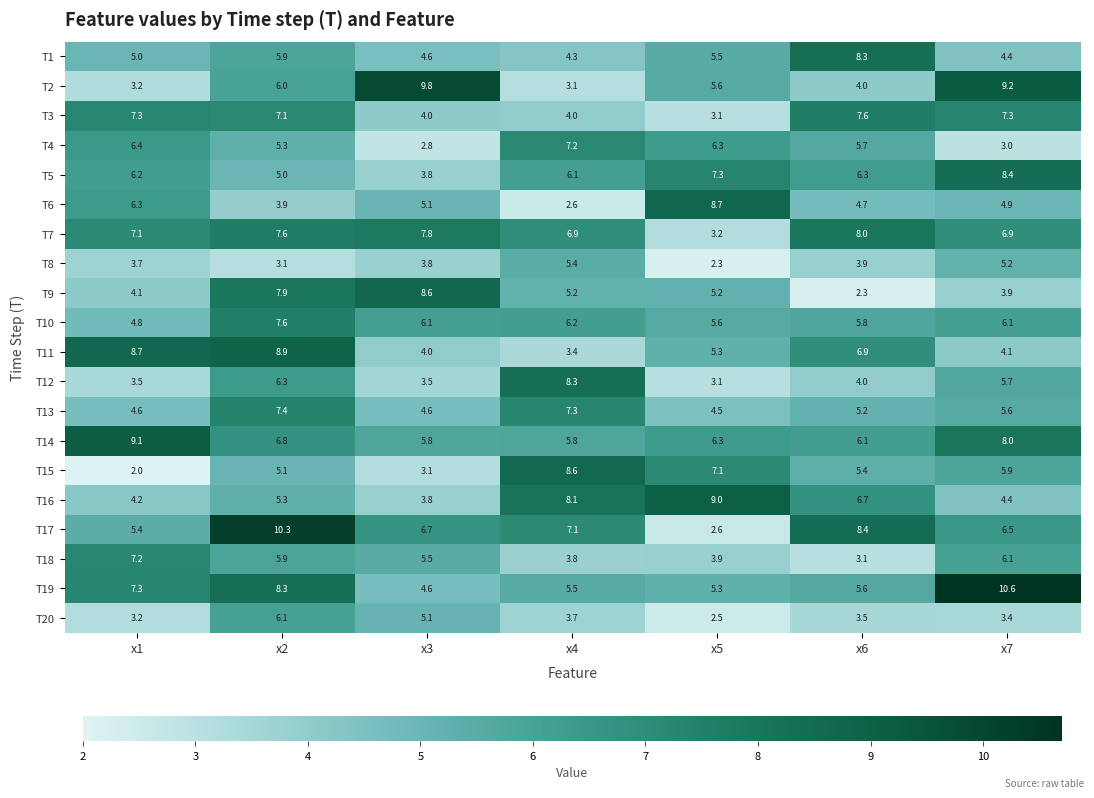

The value of T13 at x2 is 12.5. True or false?

False